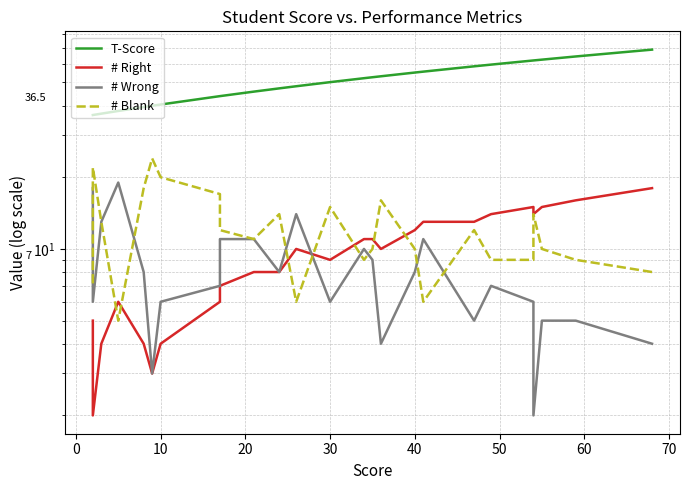

What is the difference between the maximum and minimum values in the T-Score series?

32.2